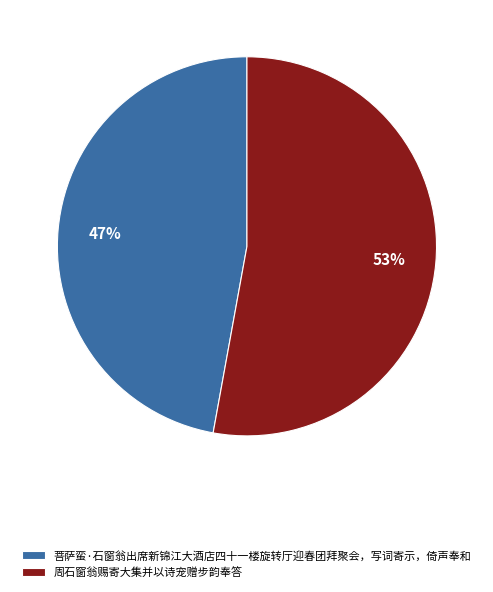

Do 周石窗翁赐寄大集并以诗宠赠步韵奉答 and 菩萨蛮·石窗翁出席新锦江大酒店四十一楼旋转厅迎春团拜聚会，写词寄示，倚声奉和 together represent more than half of the pie?

Yes